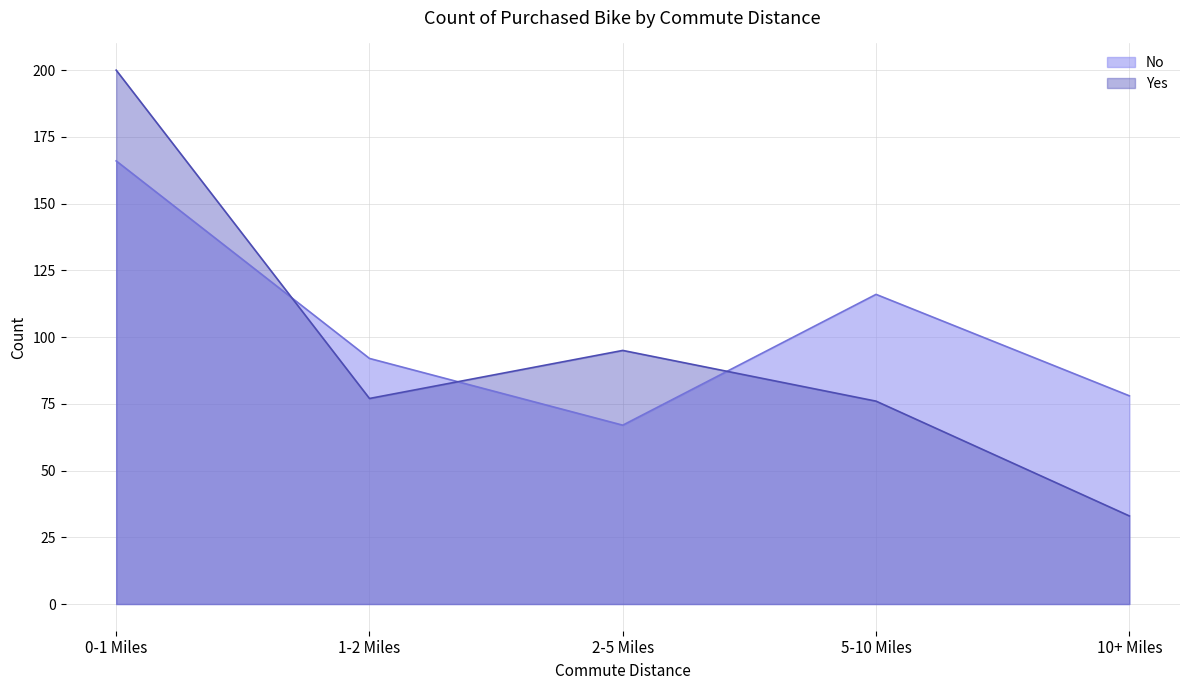

At which label does No reach its minimum?

2-5 Miles